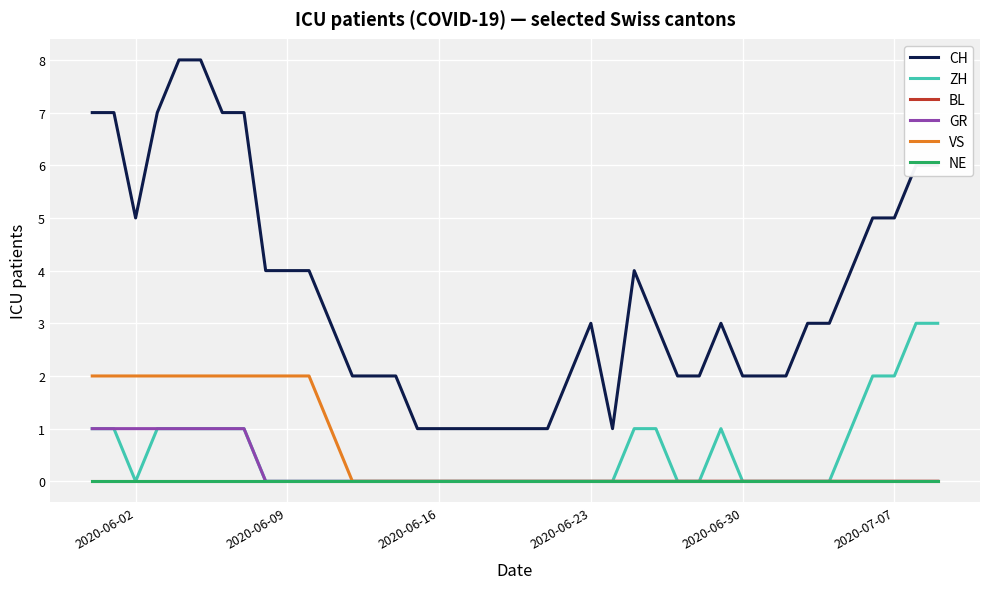

How many lines are shown in the chart?

6